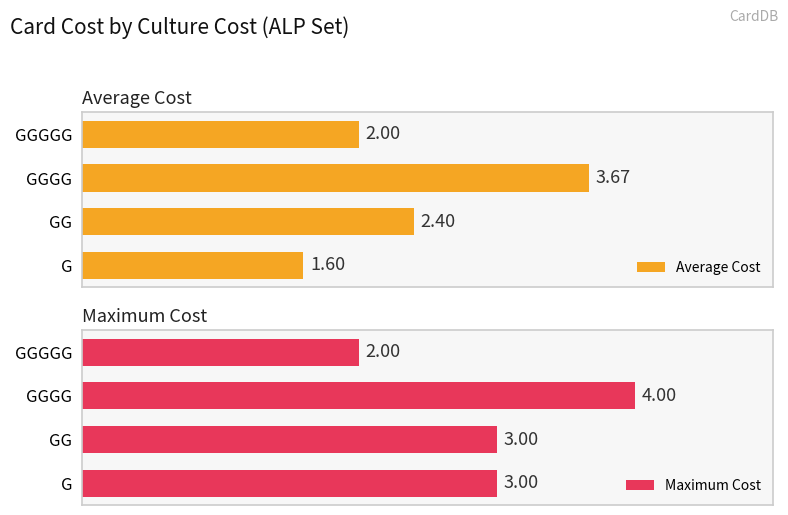

Which category has the lowest value in the Maximum Cost series?

GGGGG